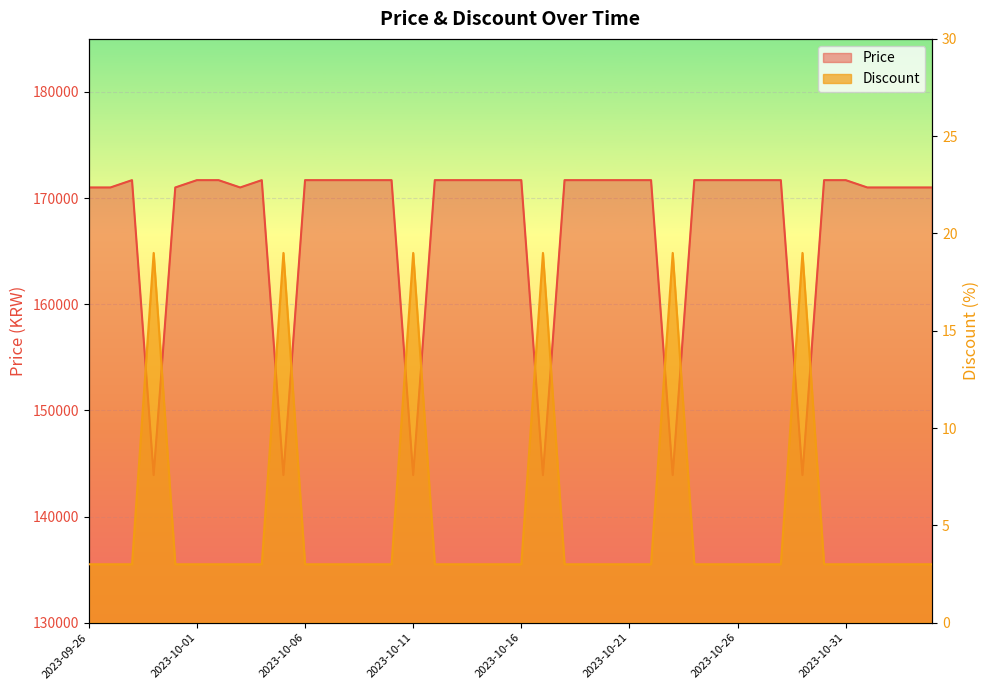

At which category does Discount reach its first local peak?

2023-09-29